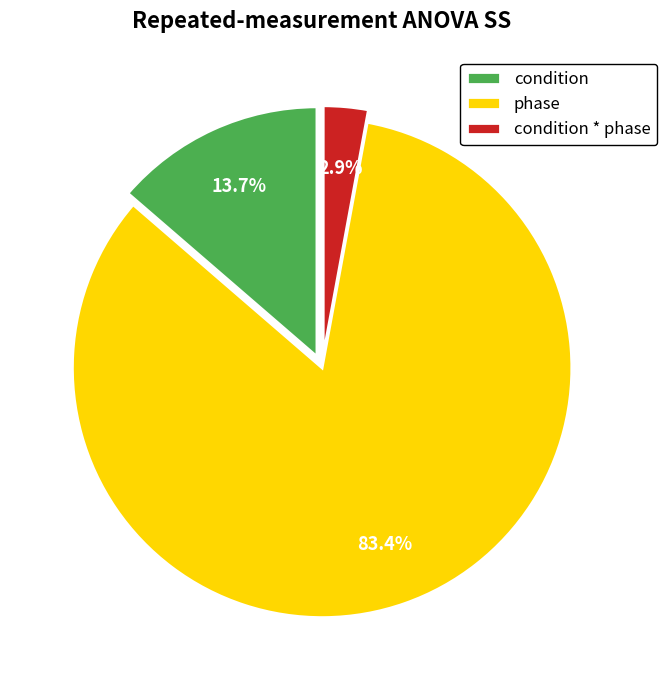

To the nearest percent, what is the combined percentage of phase and condition * phase?

86%